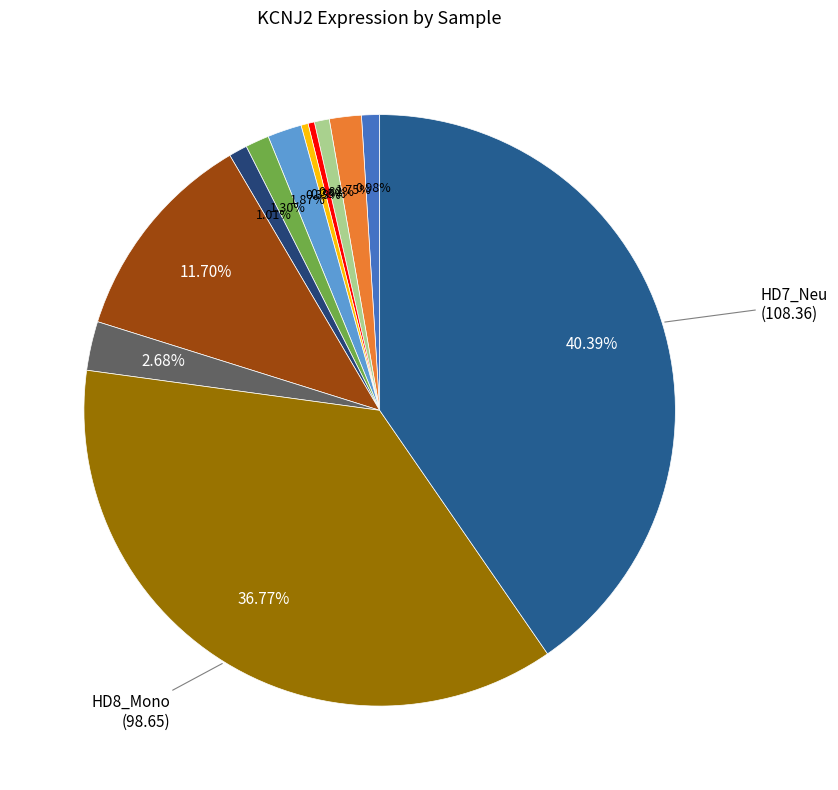

Count the number of slices in the pie.

12